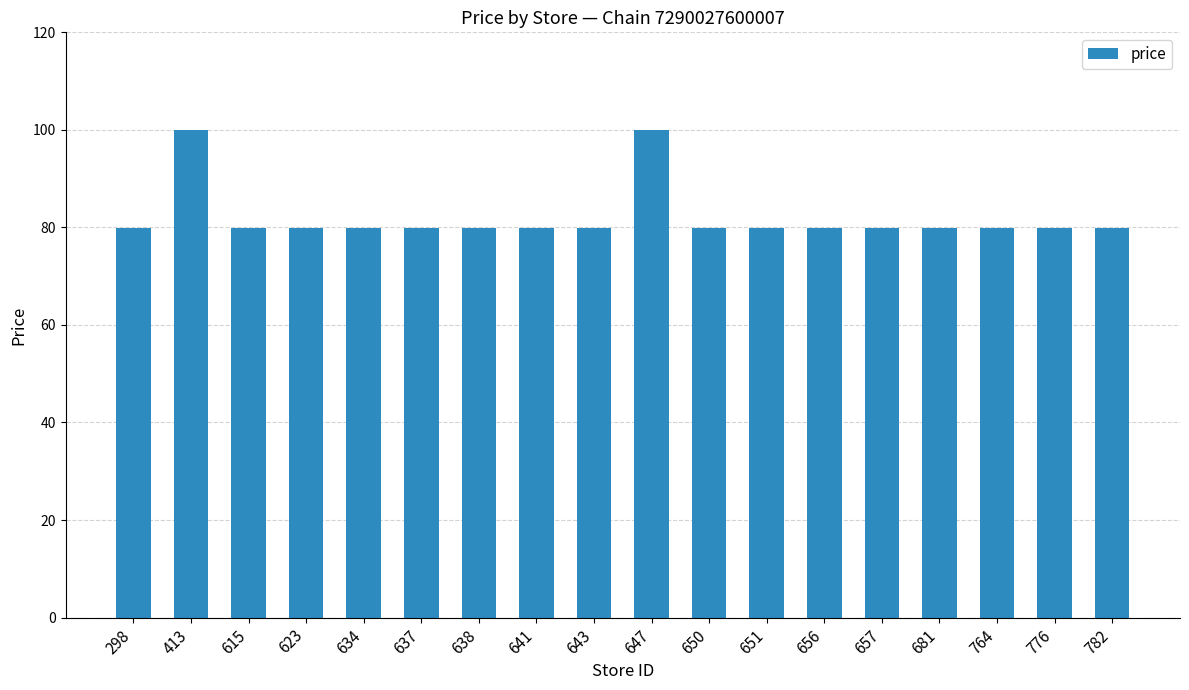

Is it true that the value at 776 is 113.9?

False